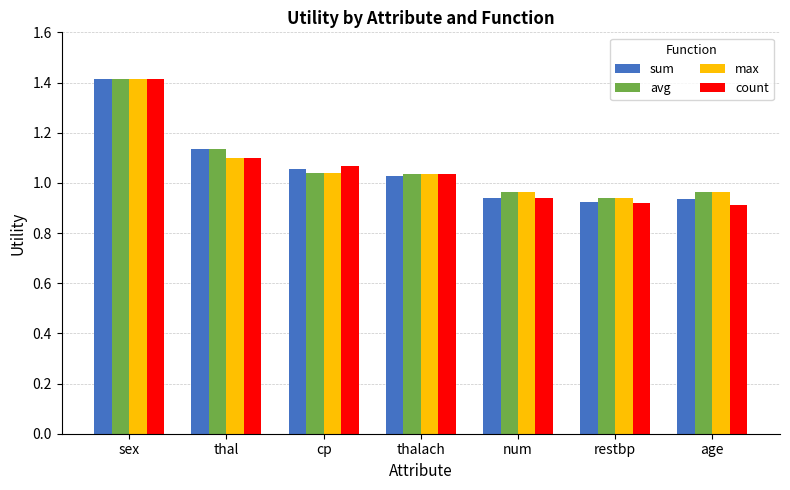

Is it true that max equals 0.8 at sex?

False